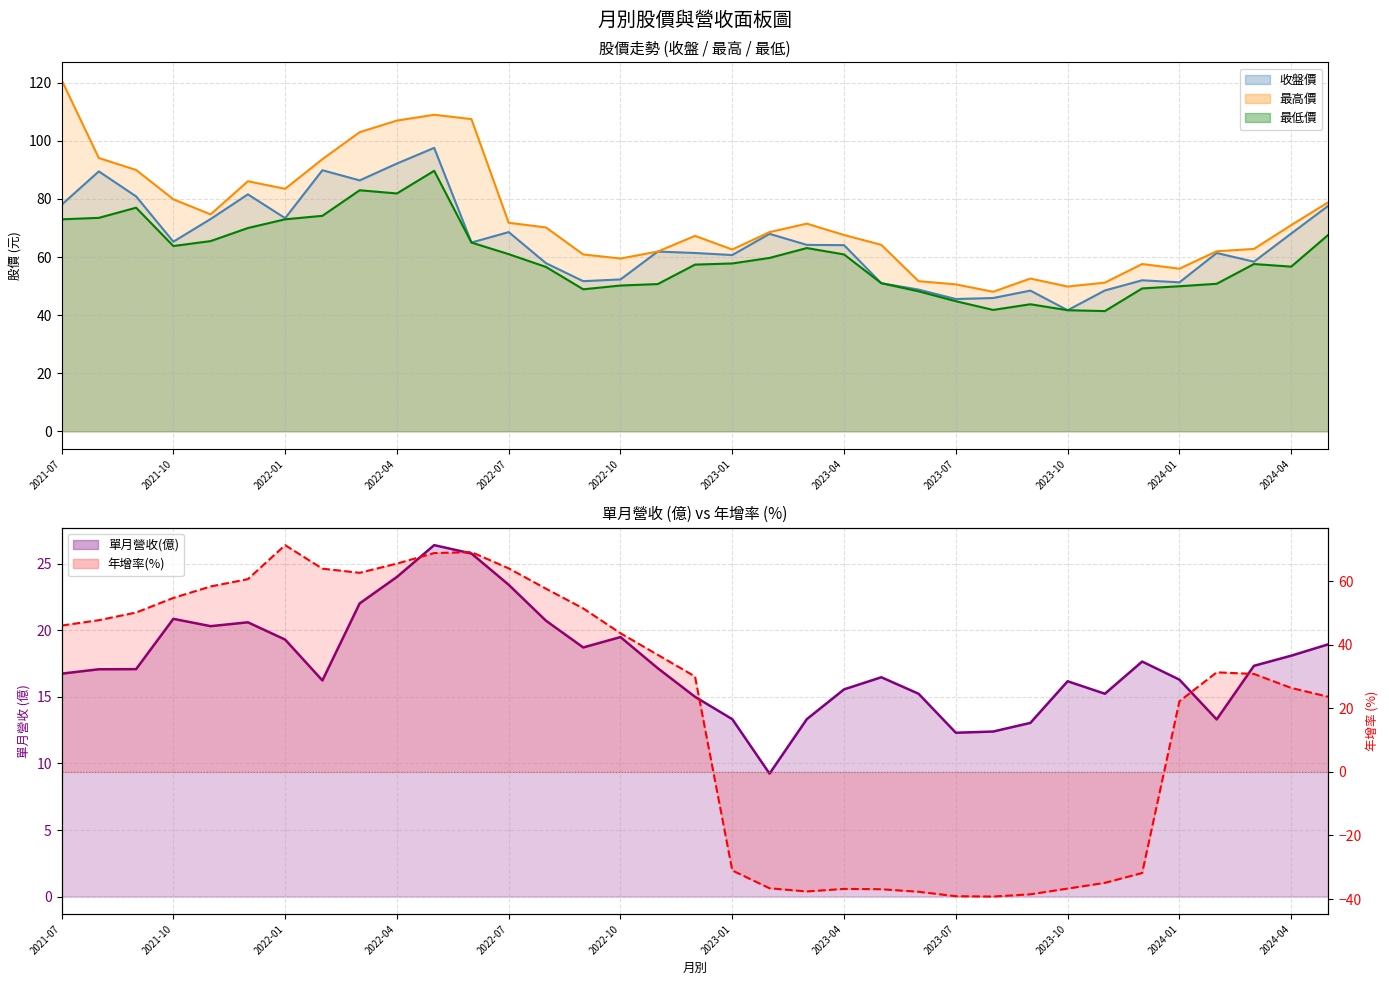

What is the difference between the maximum and second lowest values in the 單月營收(億) series?

14.1